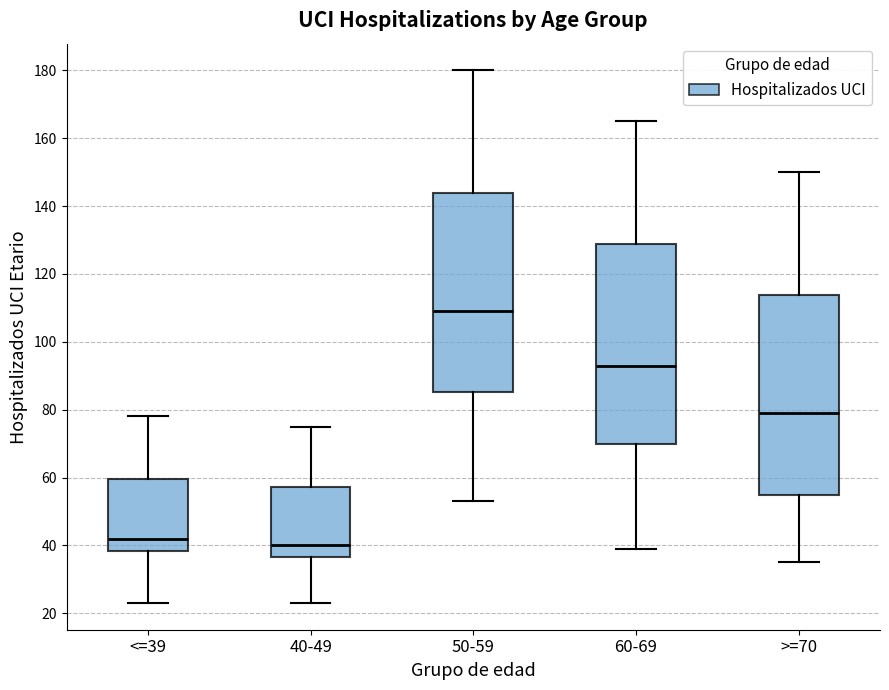

Which box has the highest median line?

50-59